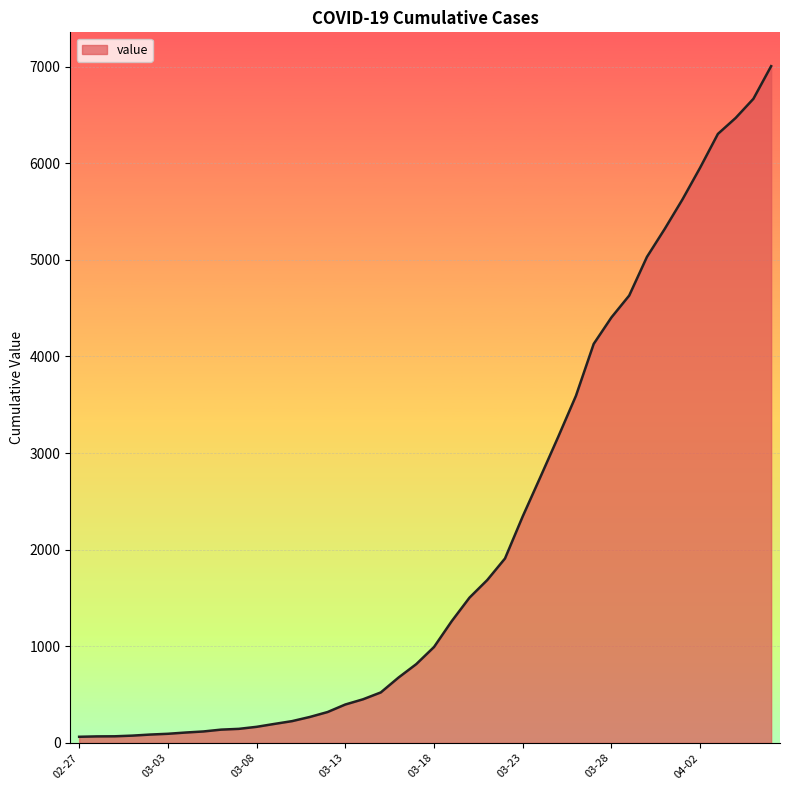

What is the maximum value shown in the chart?

7004